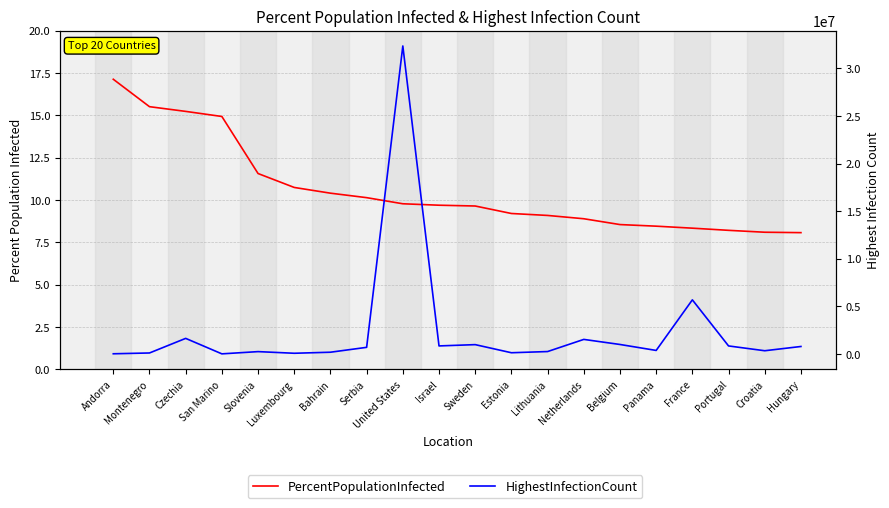

What is the average value of the PercentPopulationInfected series?

10.6